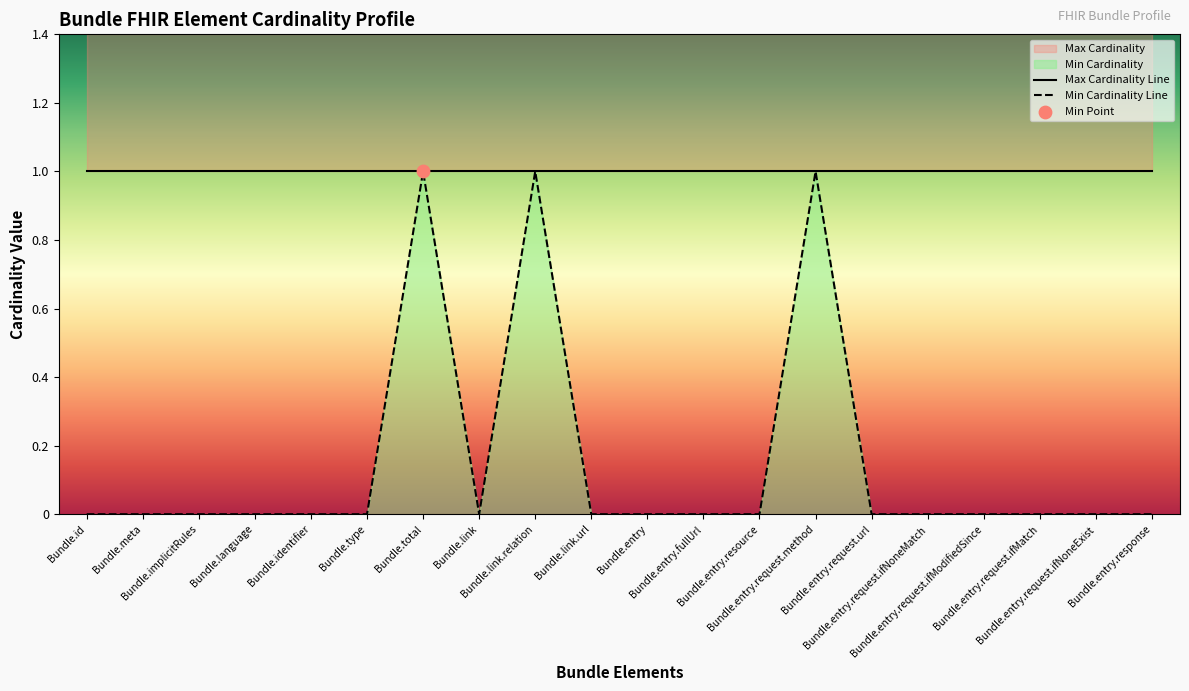

What is the change in value from Bundle.entry.resource to Bundle.entry.request.method?

+1